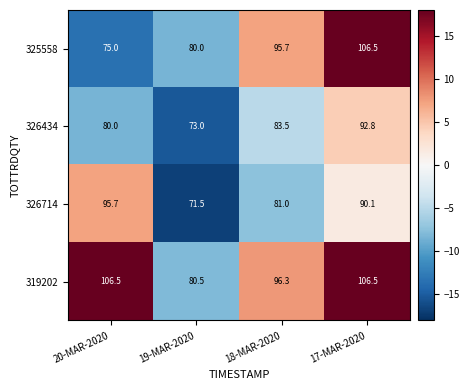

At which category is the sum across all series the highest?

17-MAR-2020